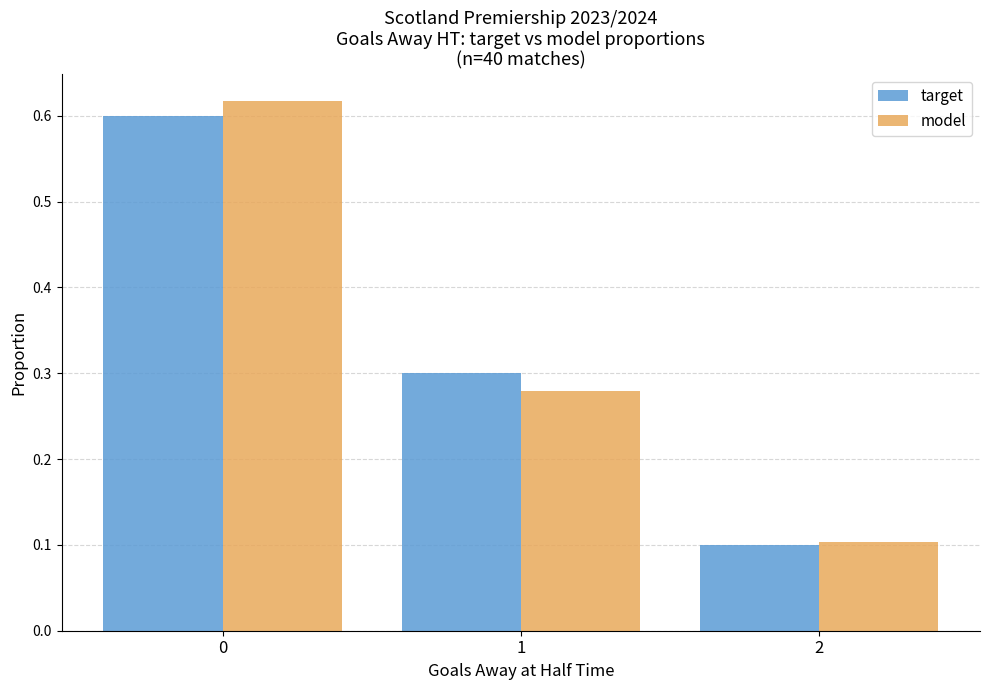

Is it true that target equals 0.3 at 1?

True